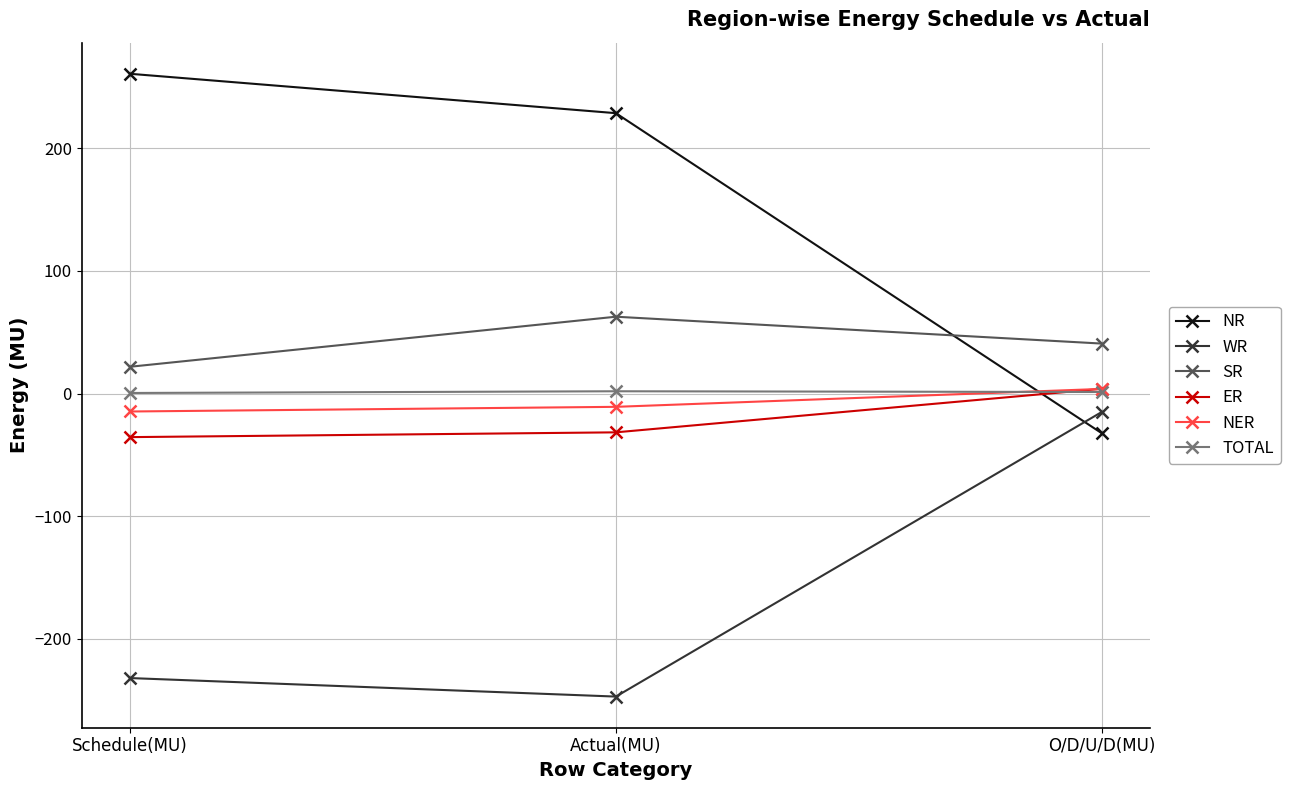

What is the value of the NER point at the 3rd from the left?

3.8